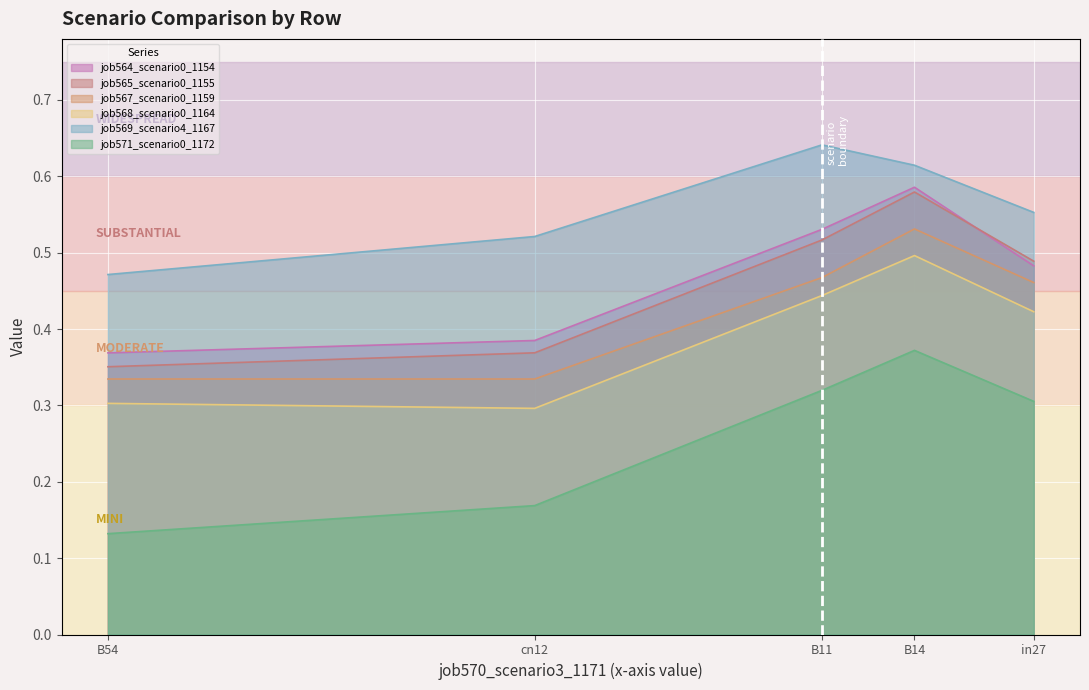

At which label does job571_scenario0_1172 reach its minimum?

B54